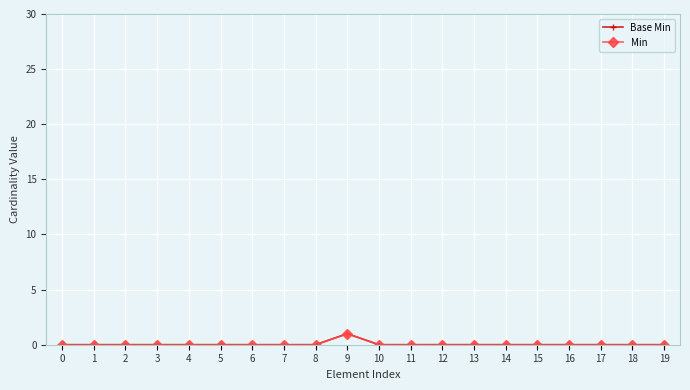

Rank the series by their maximum value, from lowest to highest.

Base Min, Min